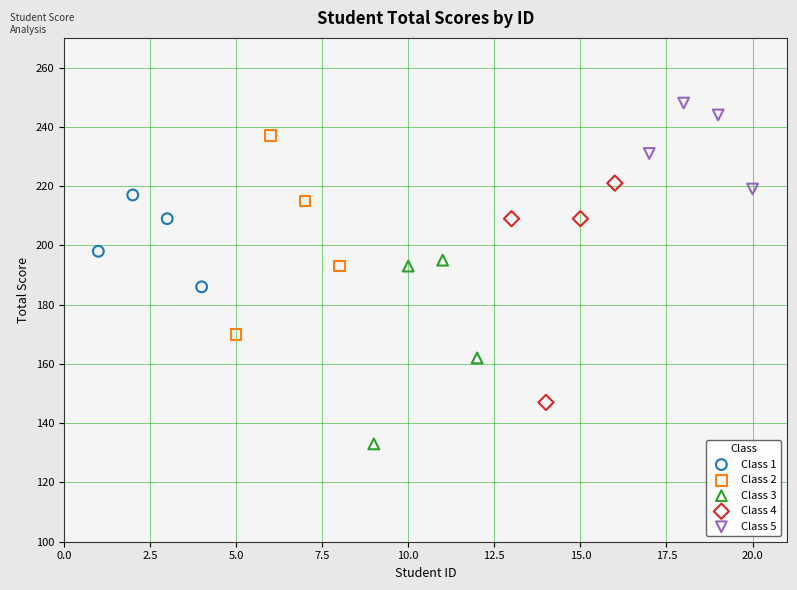

Which series contains the highest Y value?

Class 5